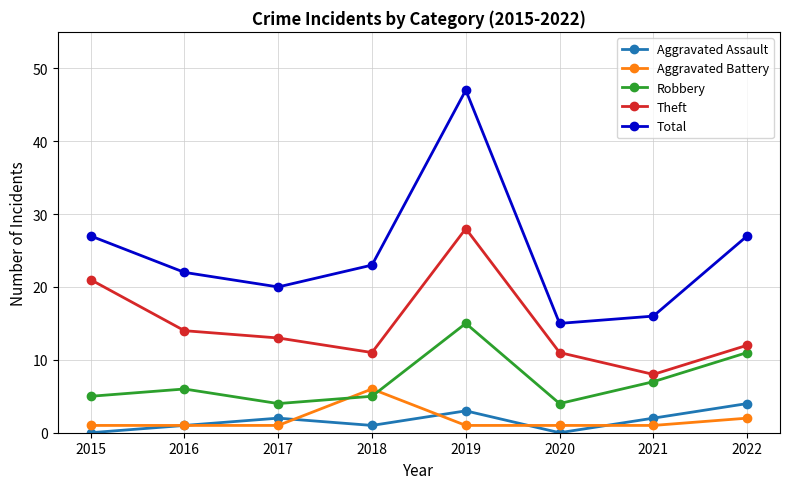

Does the chart display data point markers on the line(s)?

Yes